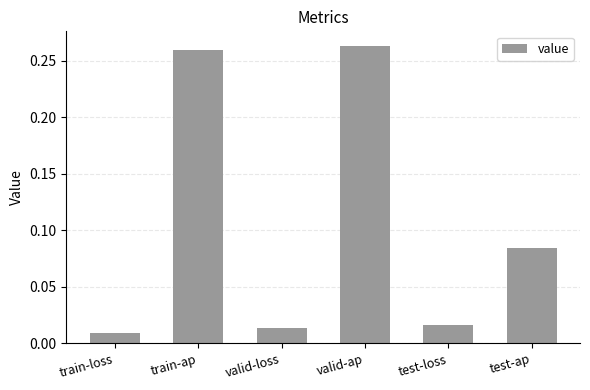

List the labels in order of value, largest first.

valid-ap, train-ap, test-ap, test-loss, valid-loss, train-loss